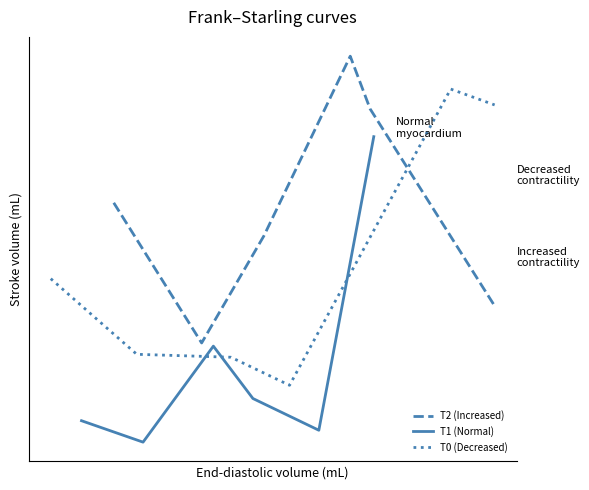

True or false: T2 (Increased) has more than 1 interior local peaks.

False